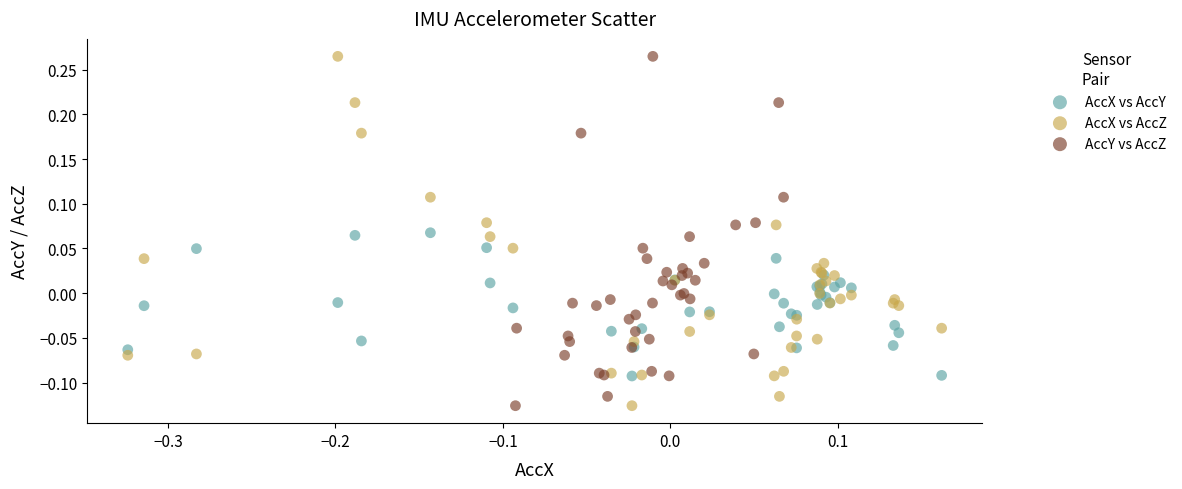

What are all the series names shown in the legend?

AccX vs AccY, AccX vs AccZ, AccY vs AccZ